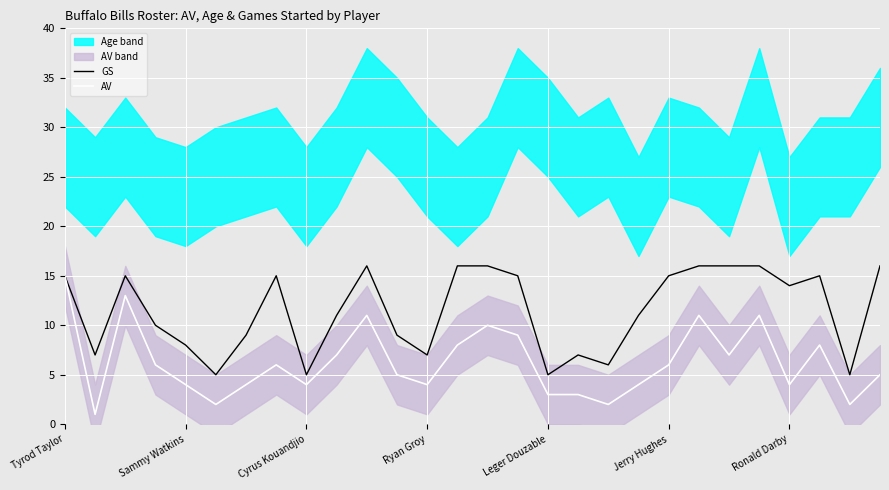

What is the value of the AV point at the 24th from the left?

11